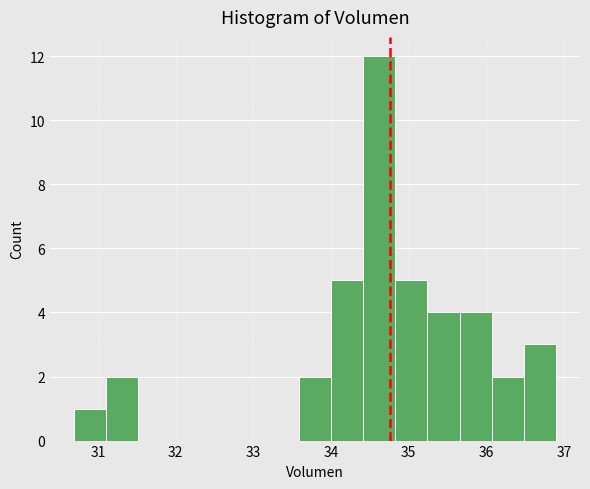

How tall is the bar that spans 36.1 to 36.5 on the x-axis? Neither the bar edges nor the heights are printed on the chart, so give them approximately, as read against the axes.

2